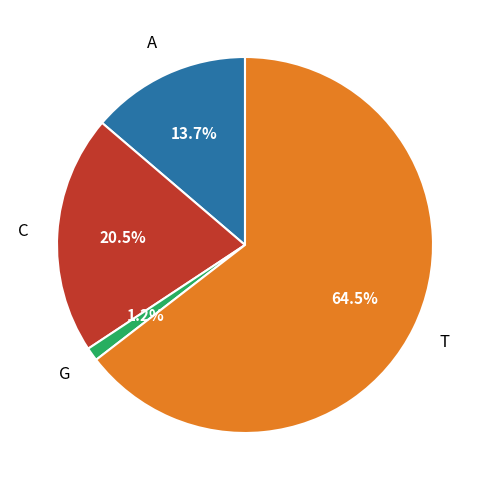

Count the number of slices in the pie.

4